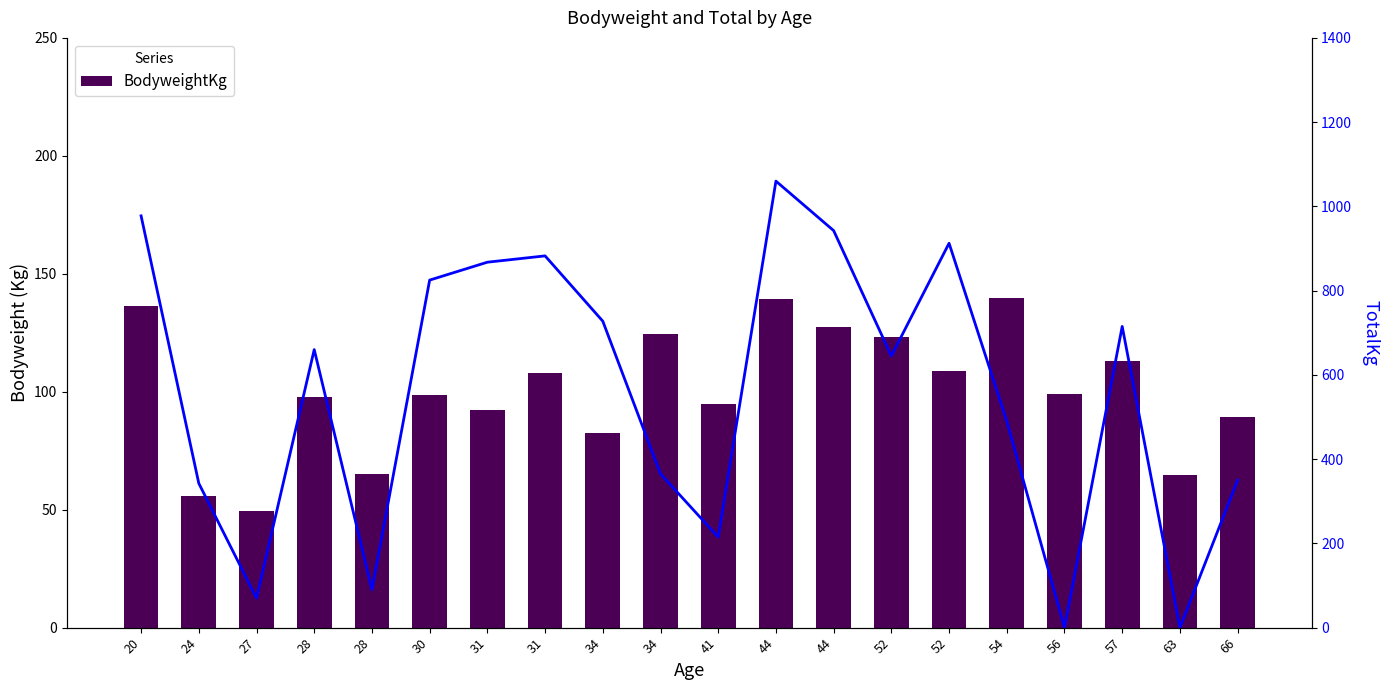

Reading left to right, list all the values displayed in this chart.

BodyweightKg: 136.5	55.8	49.6	97.6	65.2	98.7	92.3	107.9	82.5	124.4	94.6	139.2	127.3	123.4	108.8	139.7	99.0	112.9	64.8	89.1
TotalKg: 977.5	342.5	70.0	660.0	90.0	825.0	867.5	882.5	727.5	365.0	215.0	1060.0	942.5	645.0	912.5	490.0	0.0	715.0	0.0	350.0